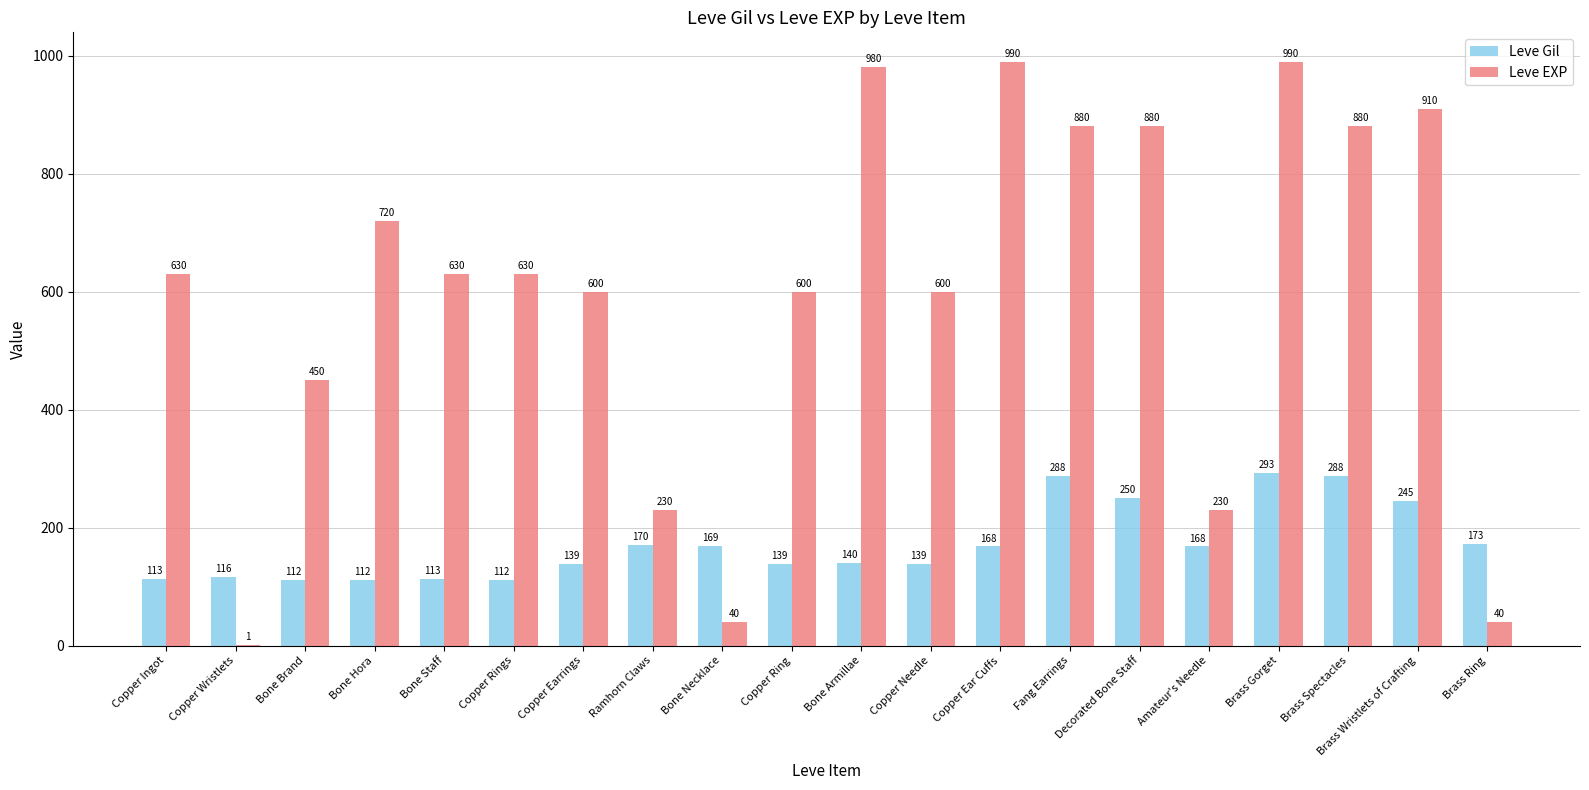

Which series has the largest total across all categories?

Leve EXP